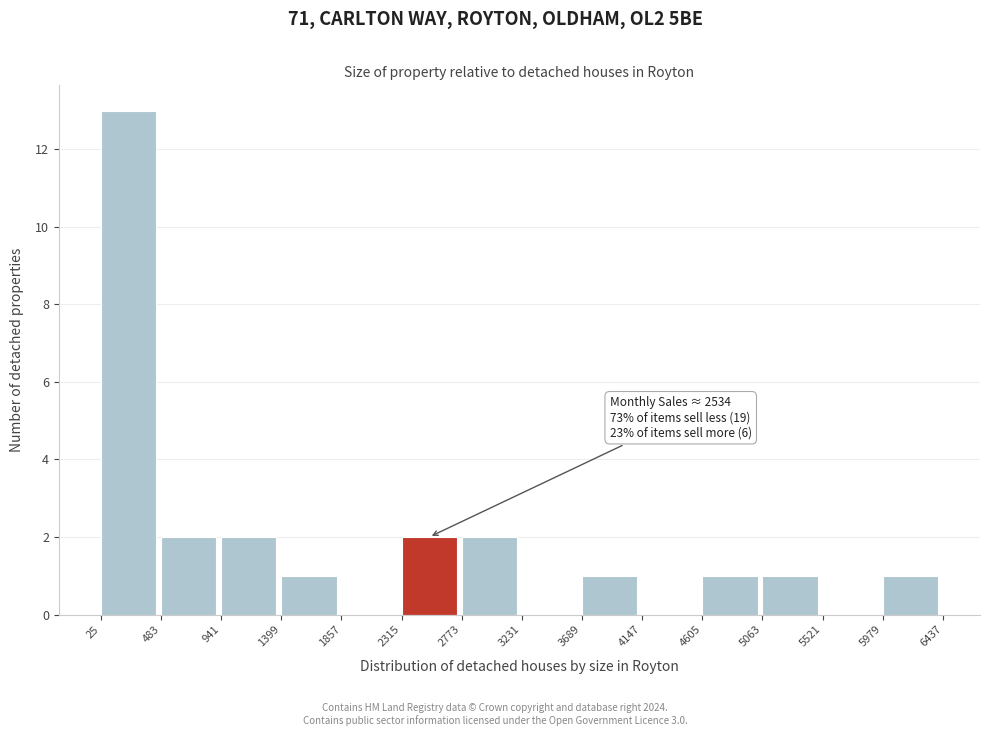

Over which range of the x-axis is the bar tallest?

25 to 483